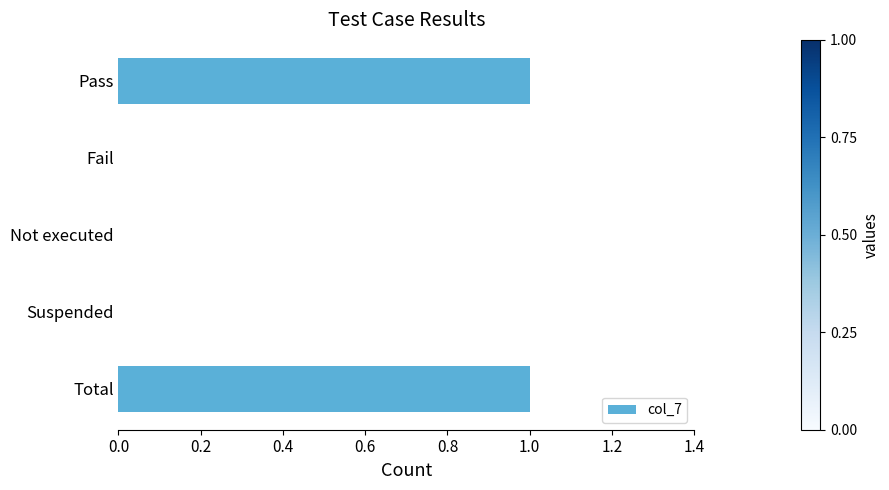

Between Pass and Suspended, which is larger?

Pass